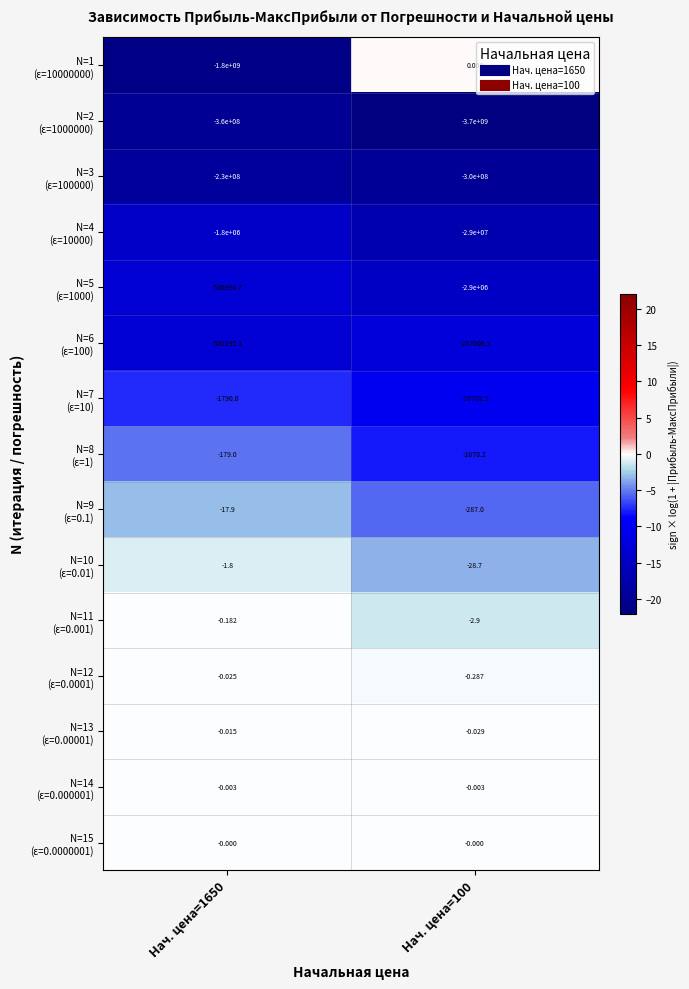

At which category is the sum across all series the highest?

Нач. цена=1650